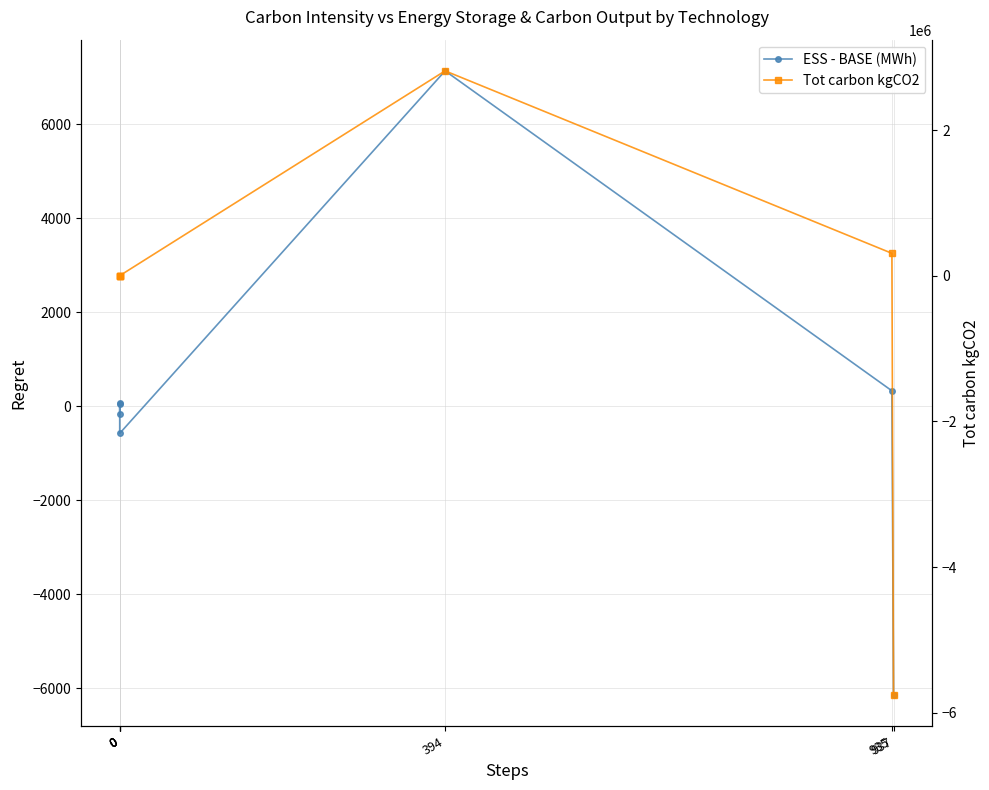

What is the value of the ESS - BASE (MWh) point at the 7th from the left?

-6141.2